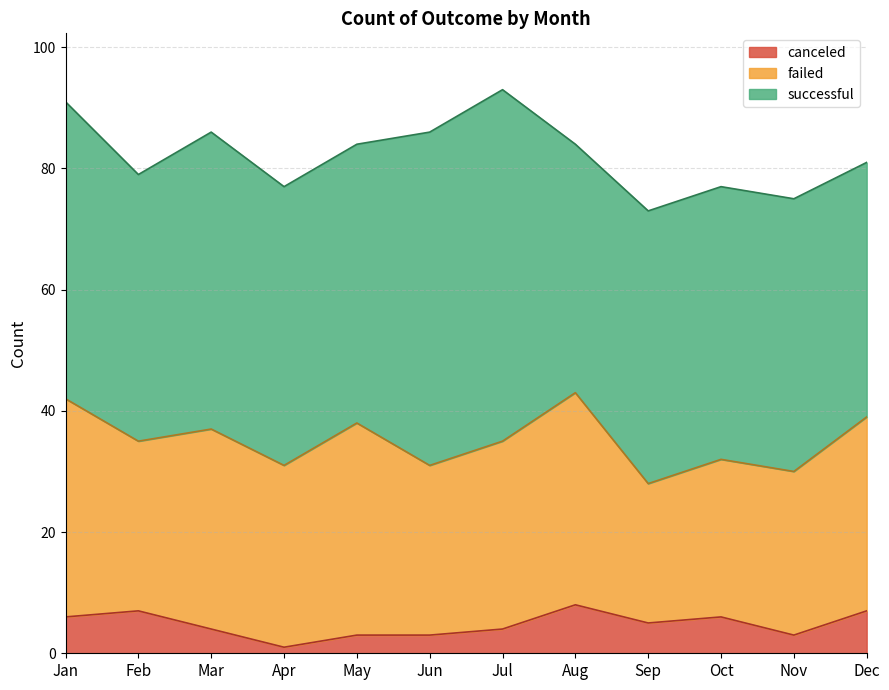

What are all the series names shown in the legend?

canceled, failed, successful